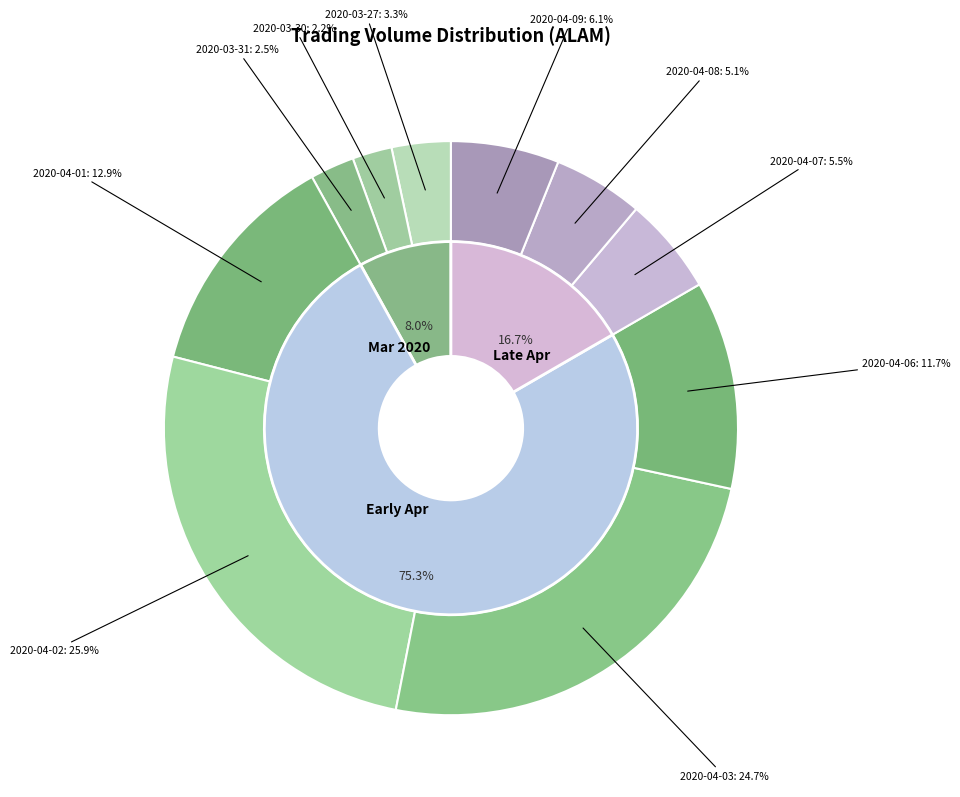

True or false: 2020-04-06 accounts for 12% of the total.

True